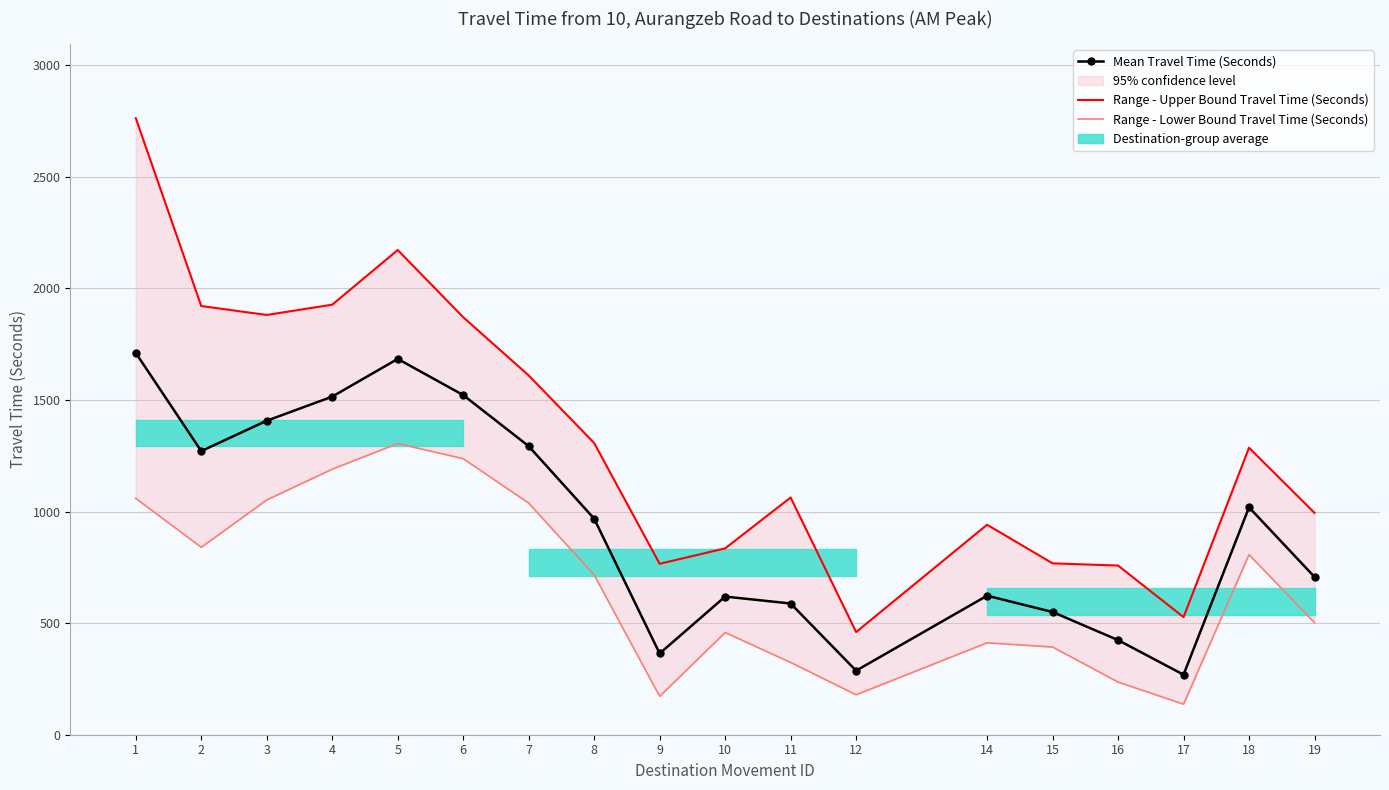

How many values in the Mean Travel Time (Seconds) series are below 968?

9